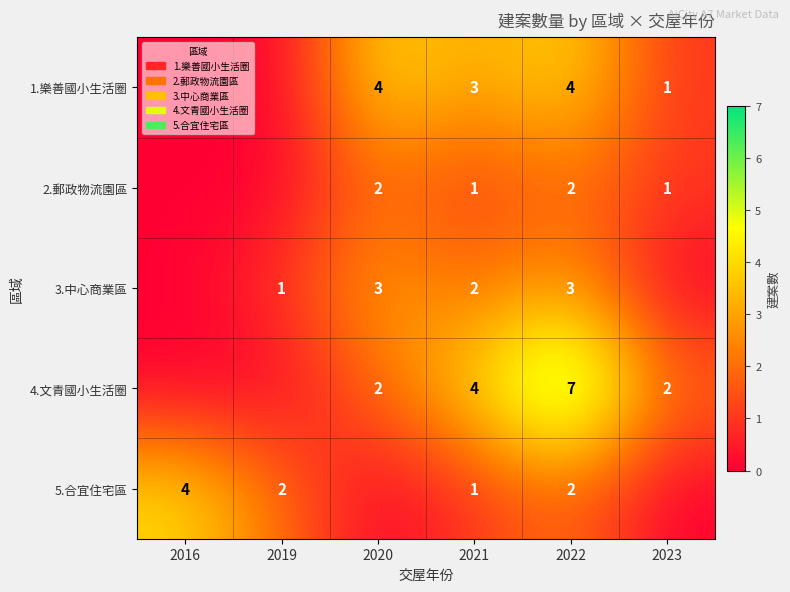

Is the value of 4.文青國小生活圈 at 2021 greater than the value of 3.中心商業區 at 2019?

Yes